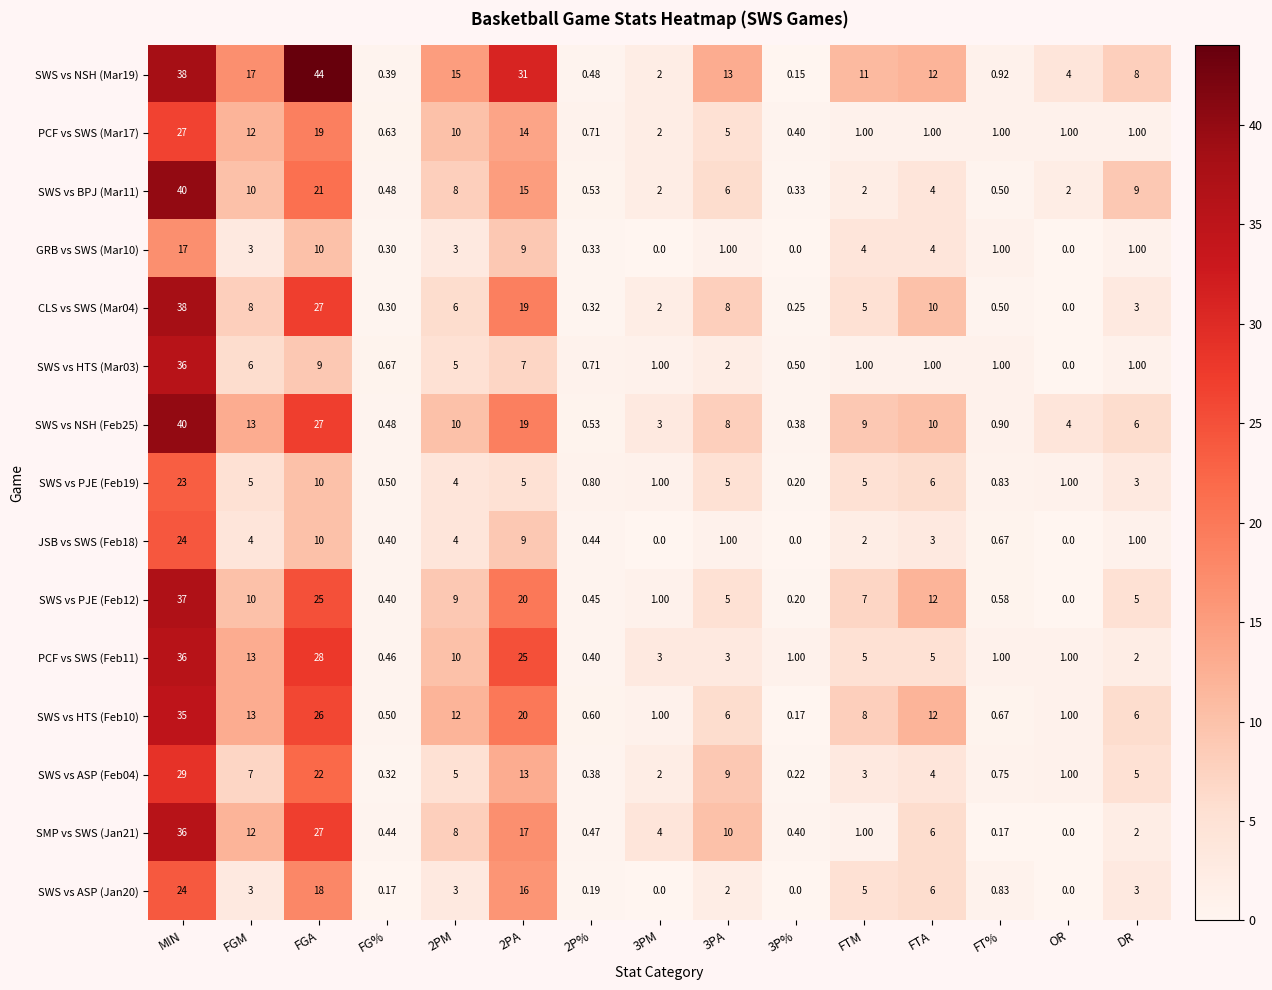

At which category is the sum across all series the highest?

MIN